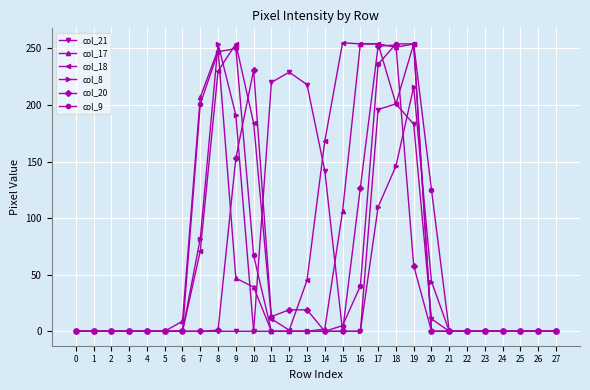

What is the maximum value shown in the chart?

255